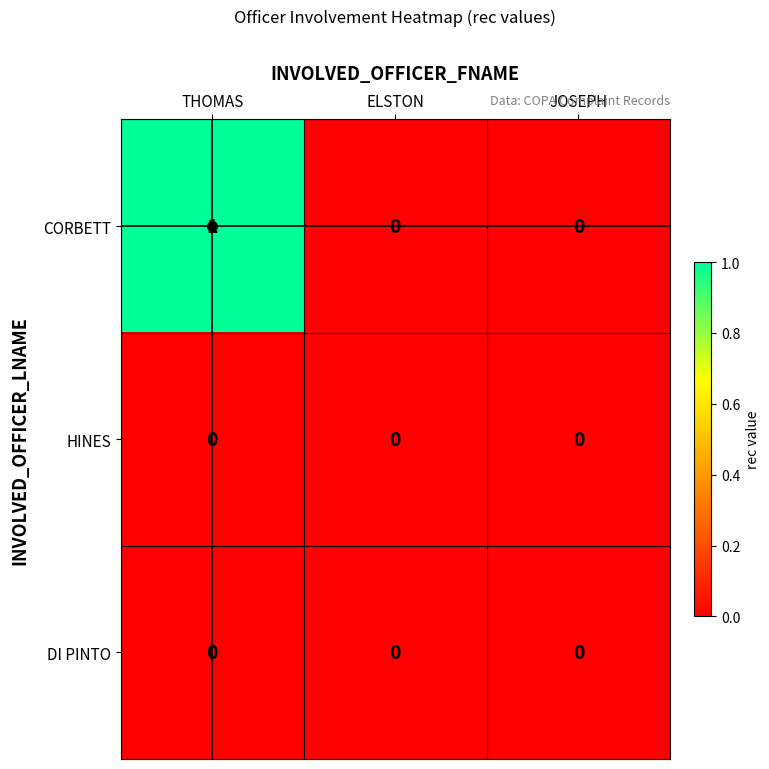

Which category has the highest value in the CORBETT series?

THOMAS